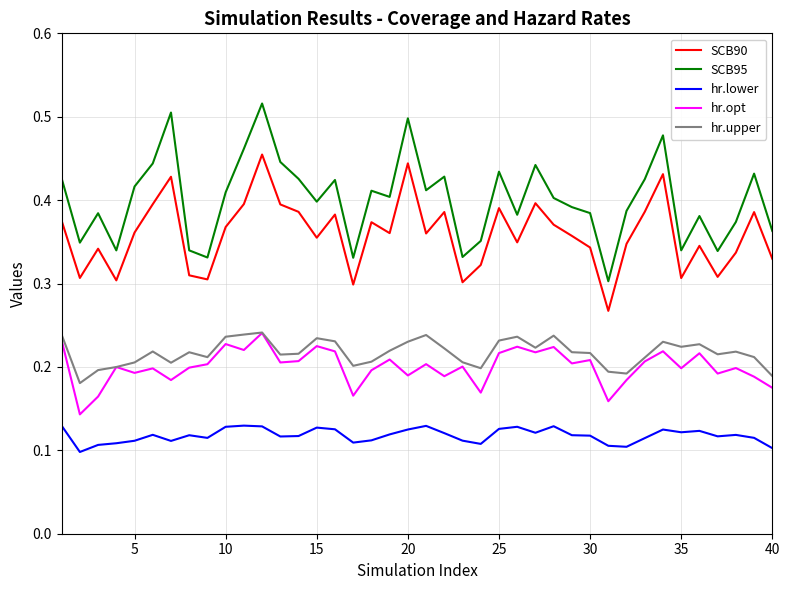

Which series has the largest range (max minus min)?

SCB95